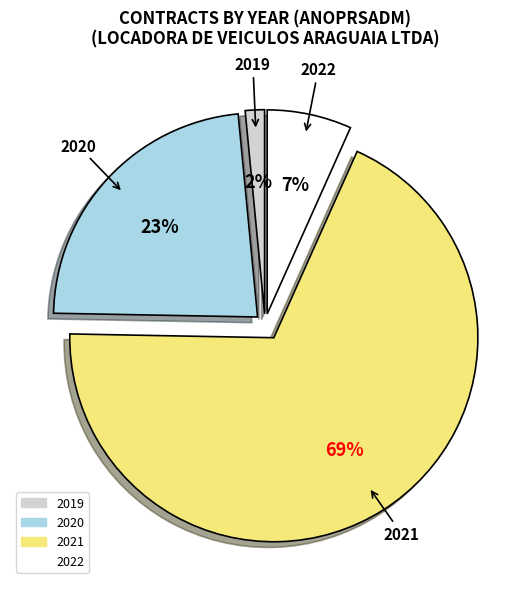

Which has a higher value, 2019 or 2022?

2022